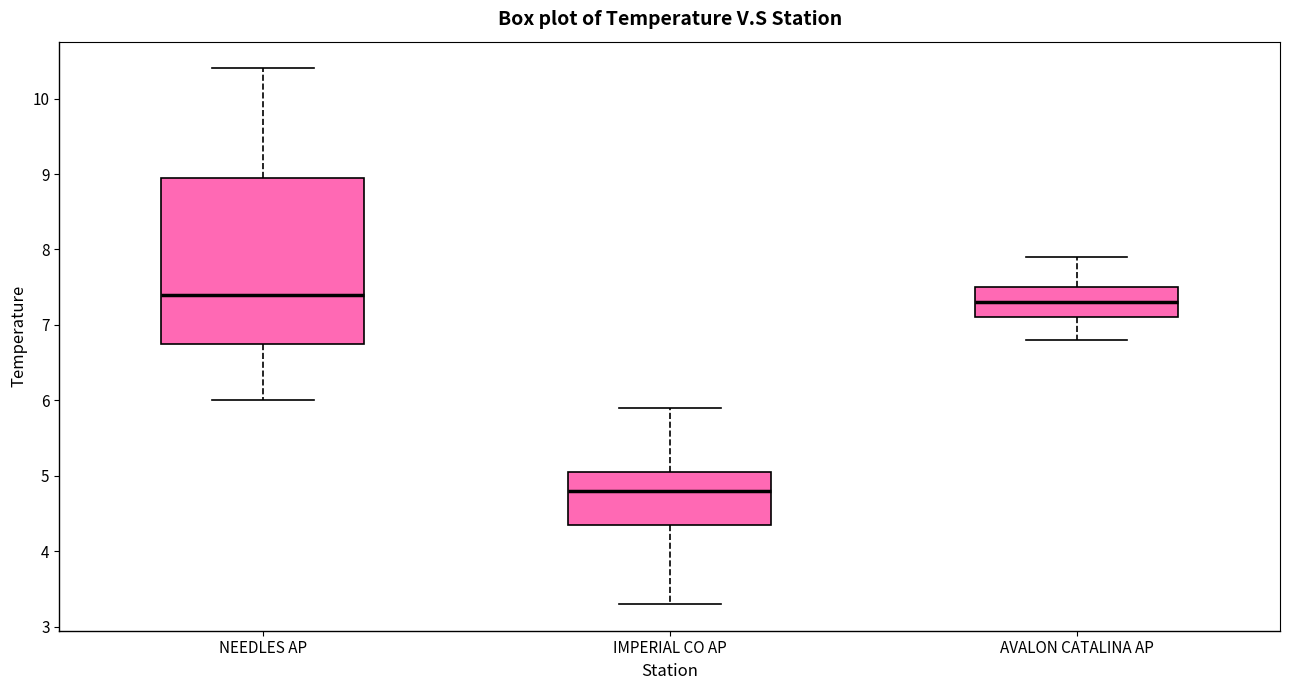

Reading left to right, read every box against the y-axis: the position of its median line, the range the box covers, and the ends of its whiskers. The values are not printed on the chart, so give them approximately, as read against the axis.

NEEDLES AP: median 7.4, box 6.8 to 9.0, whiskers 6.0 to 10.4
IMPERIAL CO AP: median 4.8, box 4.4 to 5.1, whiskers 3.3 to 5.9
AVALON CATALINA AP: median 7.3, box 7.1 to 7.5, whiskers 6.8 to 7.9